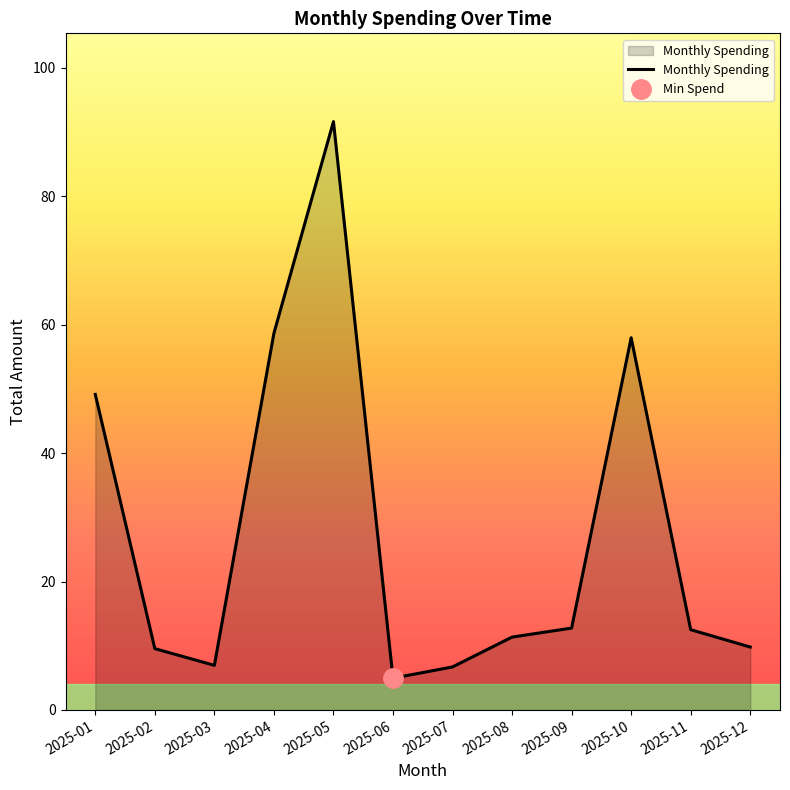

What is the difference between the values at 2025-03 and 2025-05?

84.7